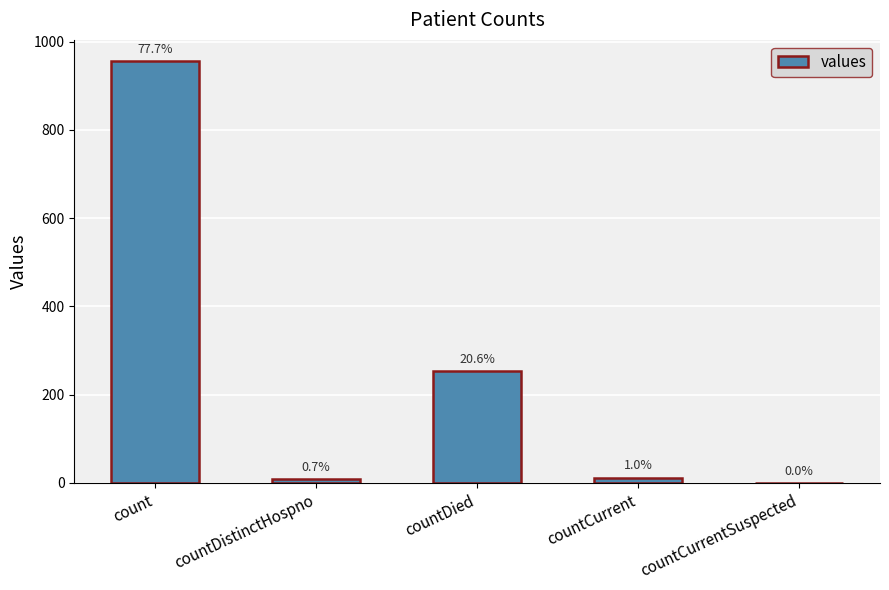

What is the sum of all values?

1230